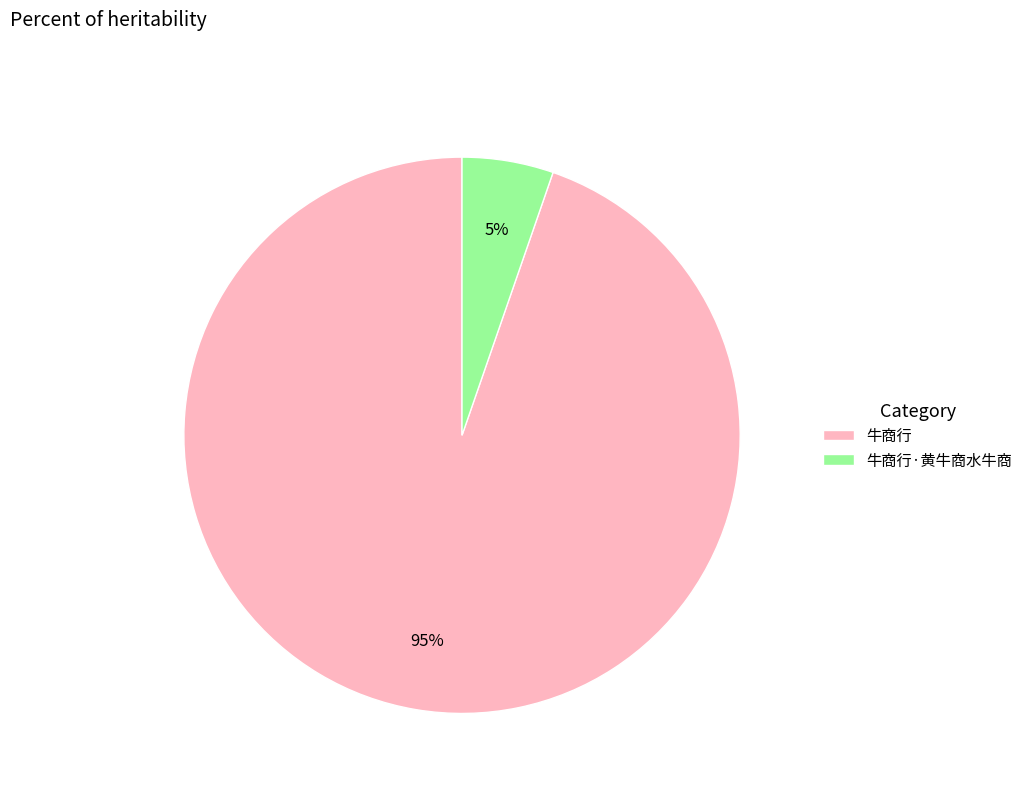

Which slice is the smallest?

牛商行·黄牛商水牛商